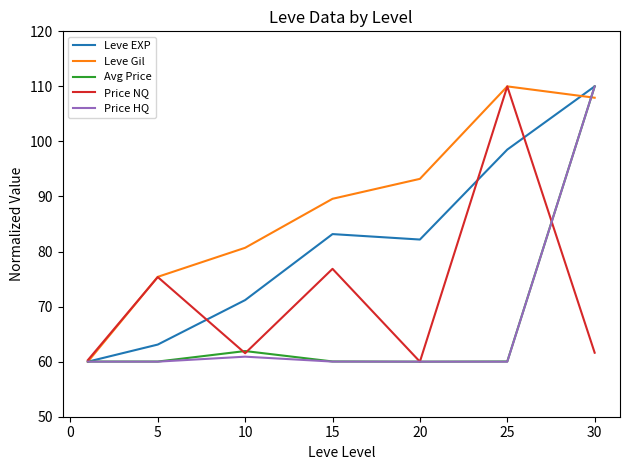

Which series has the largest total across all categories?

Leve Gil